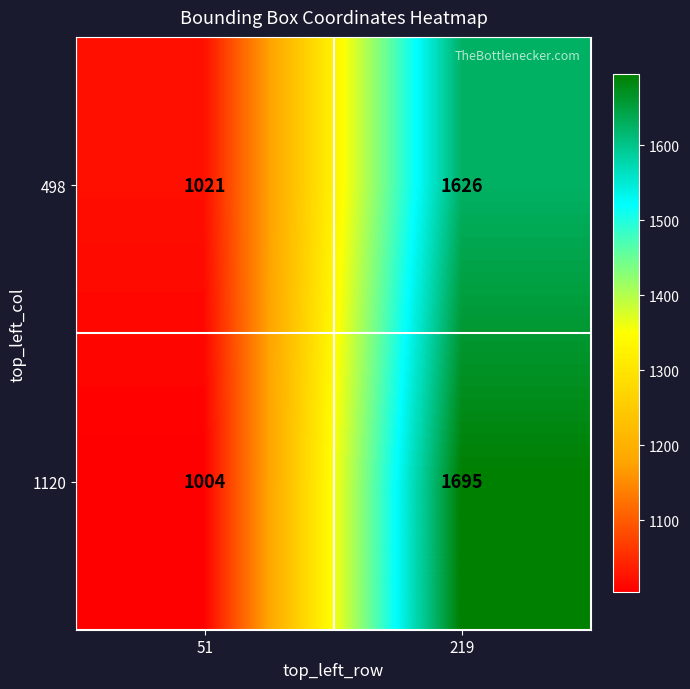

At how many categories does at least one series exceed 1671?

1